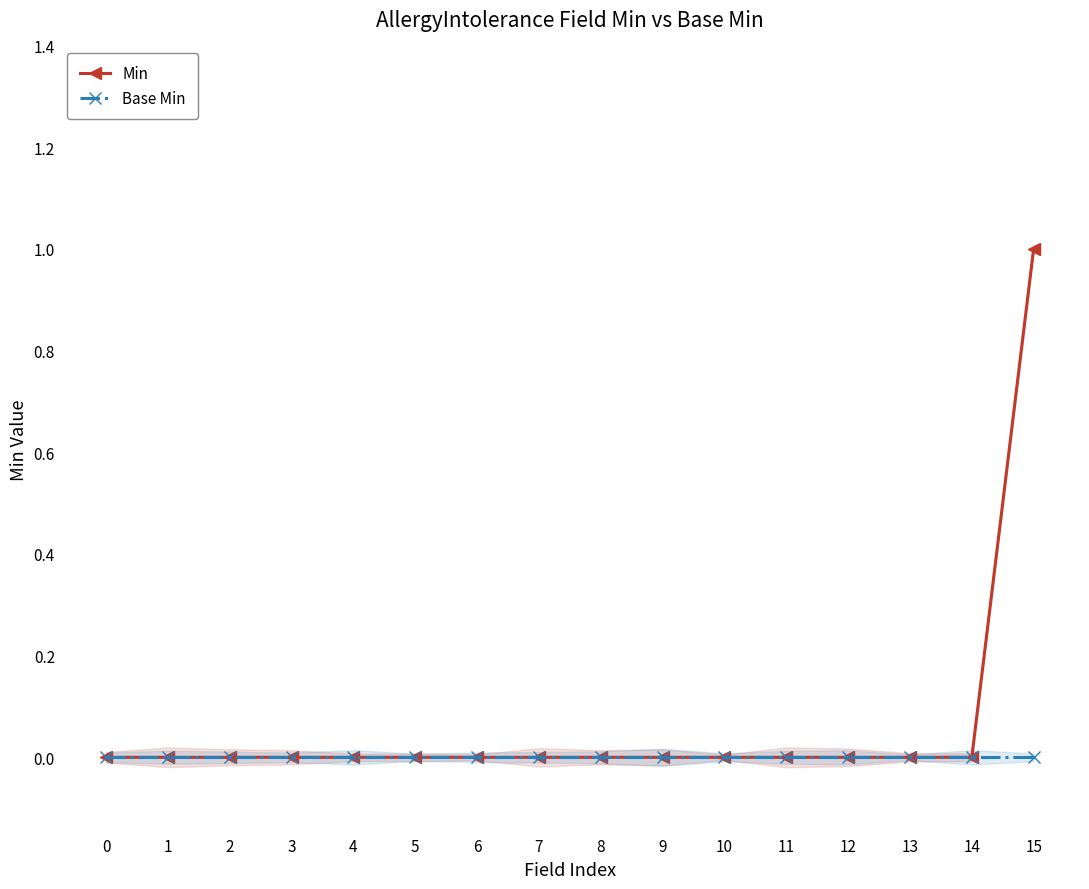

Is it true that Base Min equals 0 at 5?

True